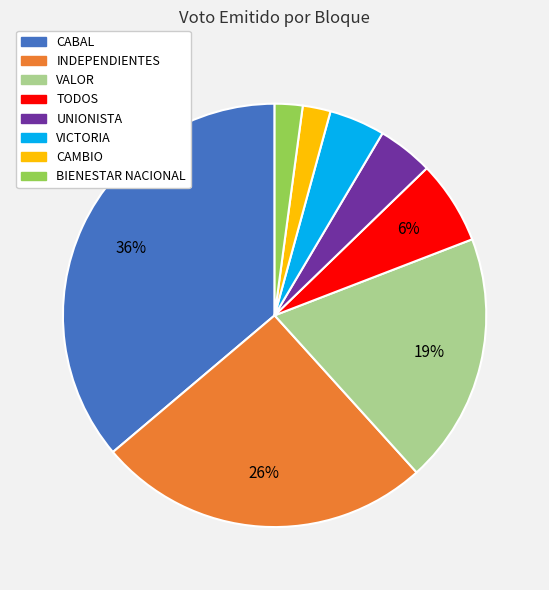

True or false: CAMBIO accounts for 2% of the total.

True